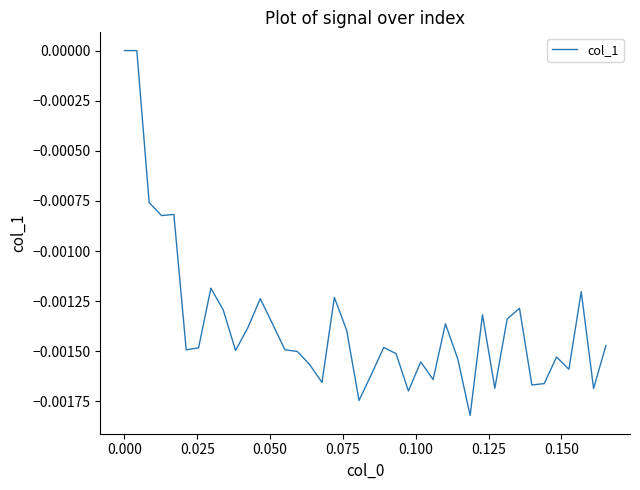

How many interior local valleys (lower than both neighbors) does the data have?

12